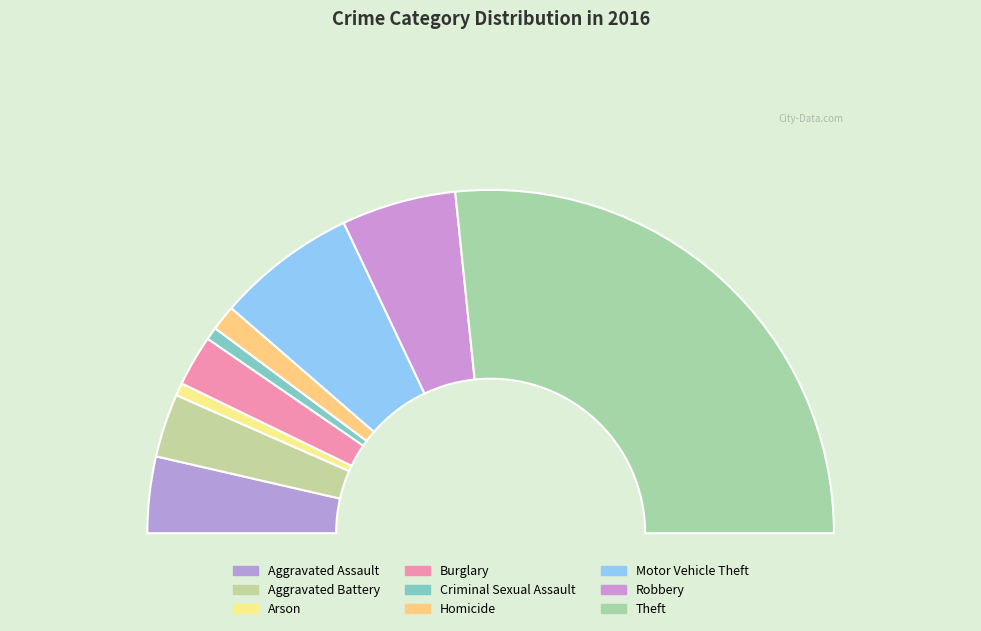

To the nearest percent, what percentage of the pie is Homicide?

2%